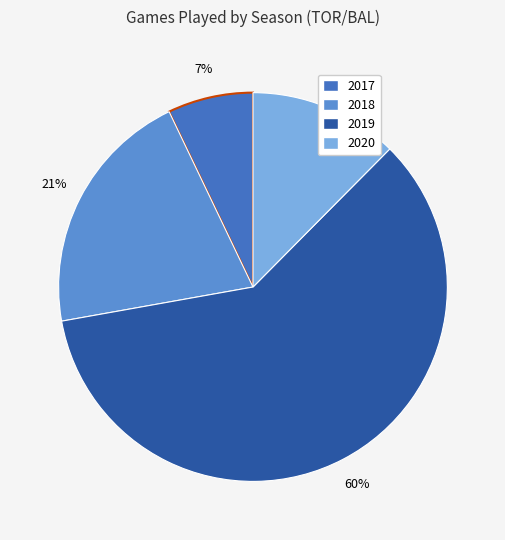

What is the change in value from 2018 to 2019?

+66